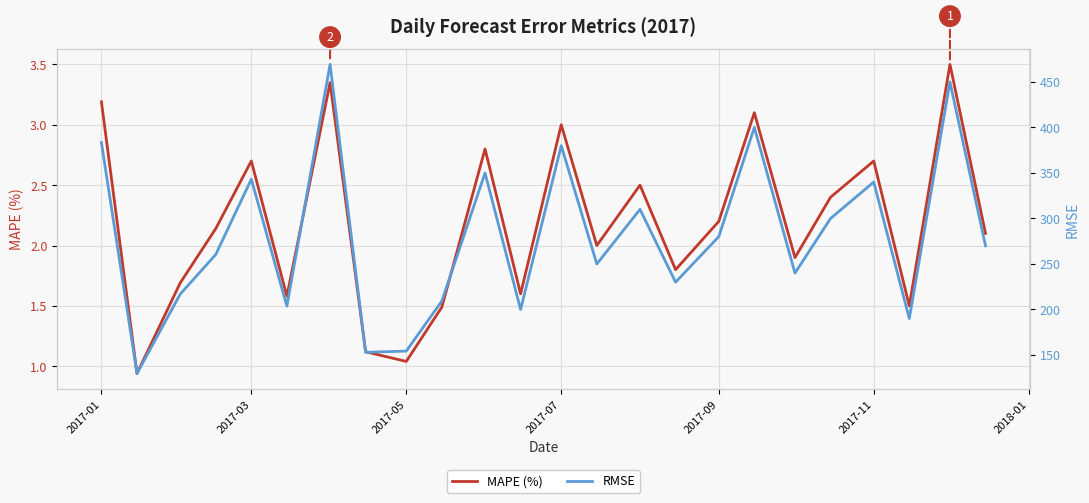

True or false: MAPE (%) and RMSE cross at least once.

False